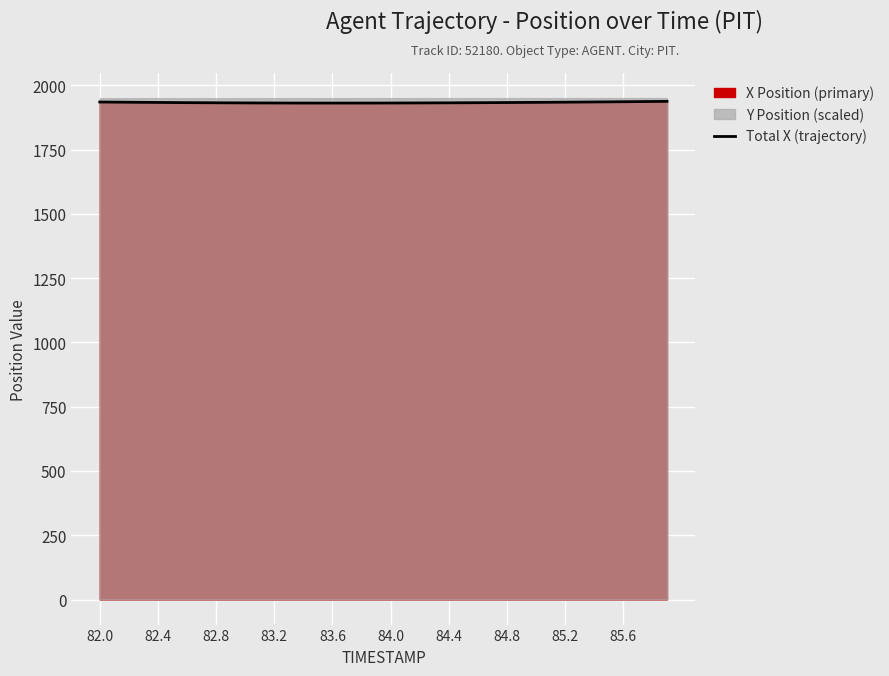

Does the chart display data point markers on the line(s)?

No